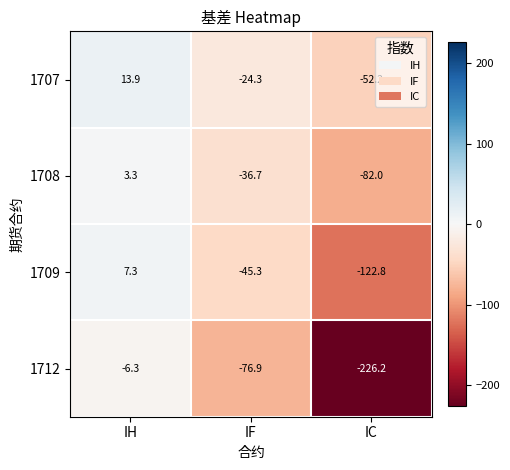

What is the greatest value displayed?

13.9